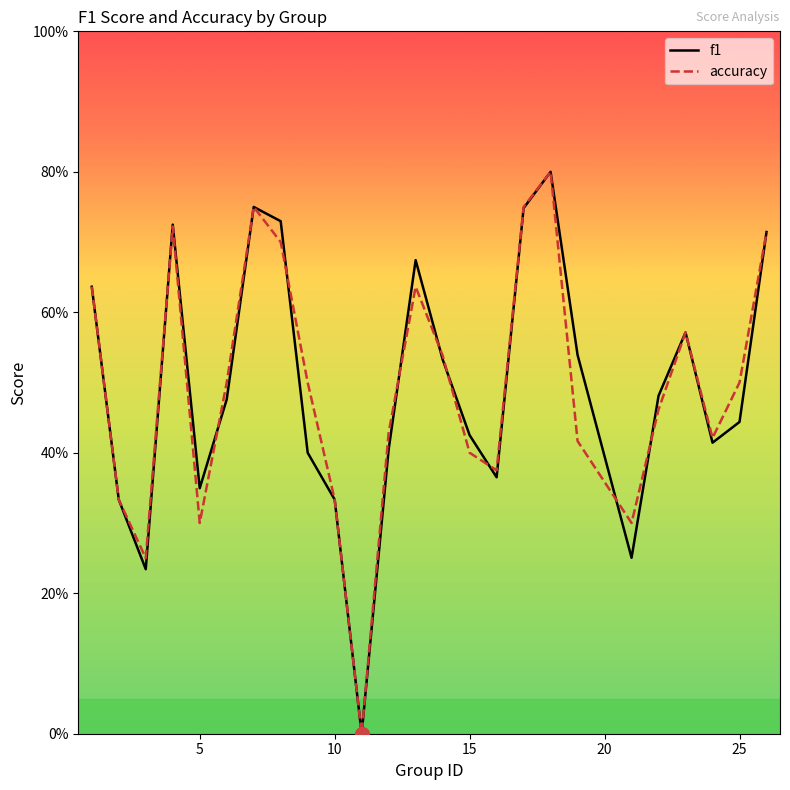

True or false: f1 has more than 0 points higher than both neighbors.

True